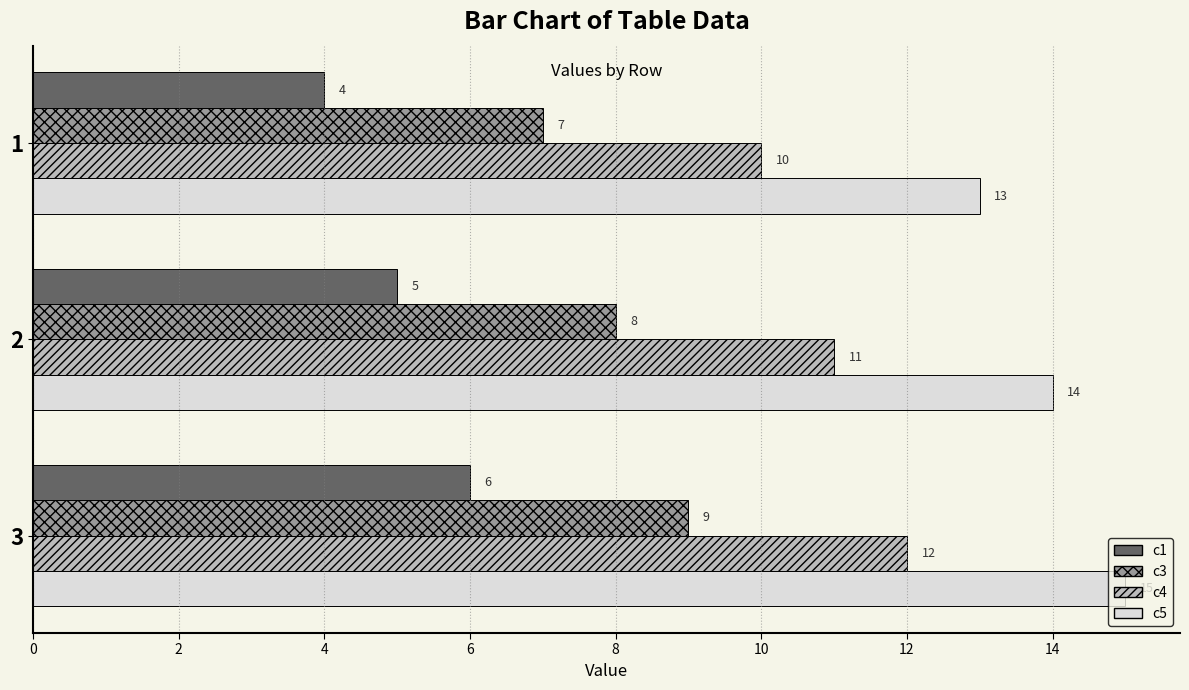

How many values in the c3 series are below 8?

1